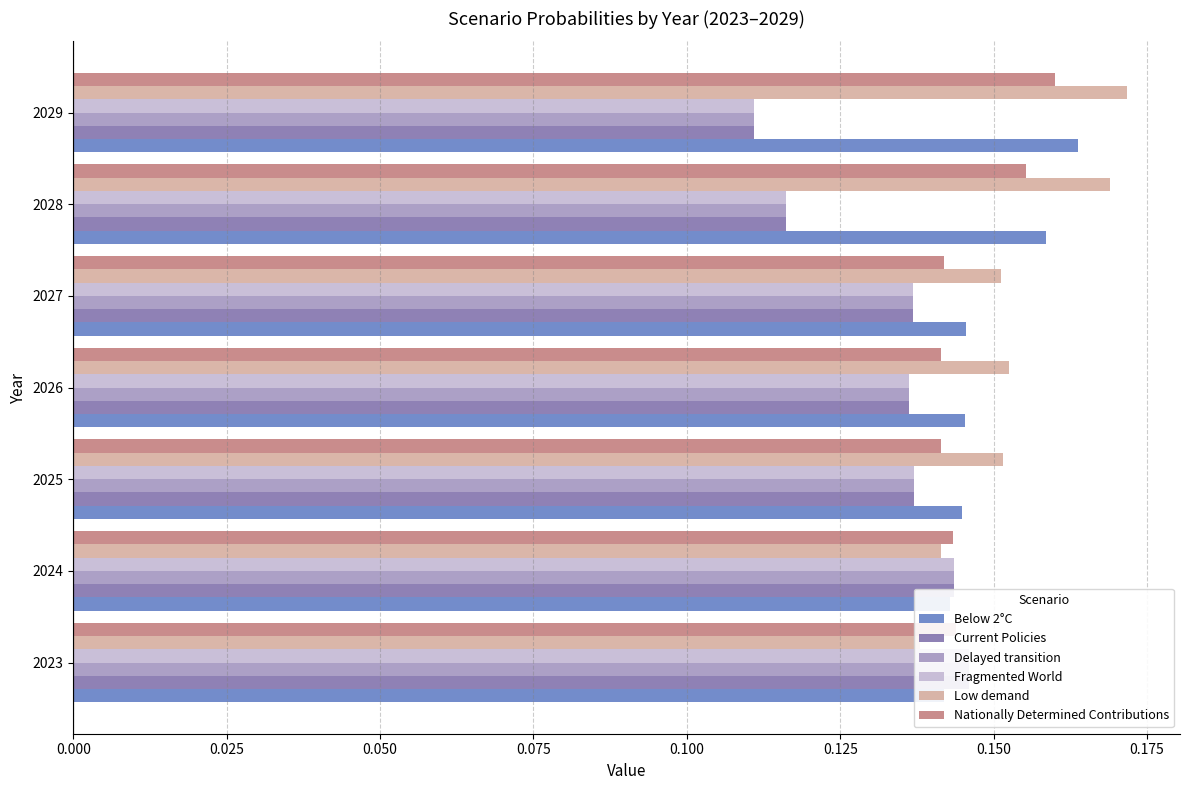

What is the minimum value shown in the chart?

0.1